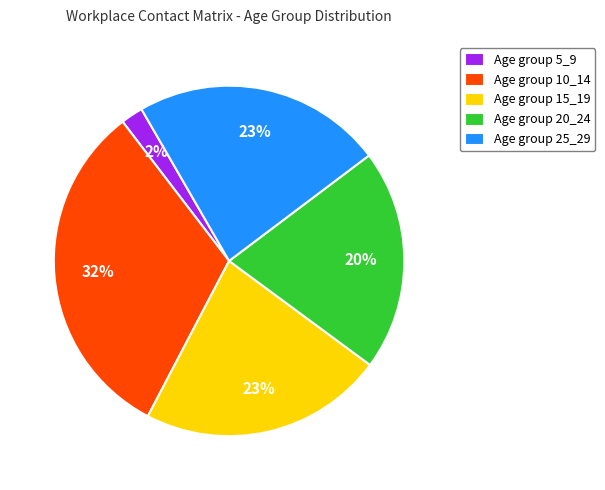

Which category has the smallest portion of the pie?

Age group 5_9